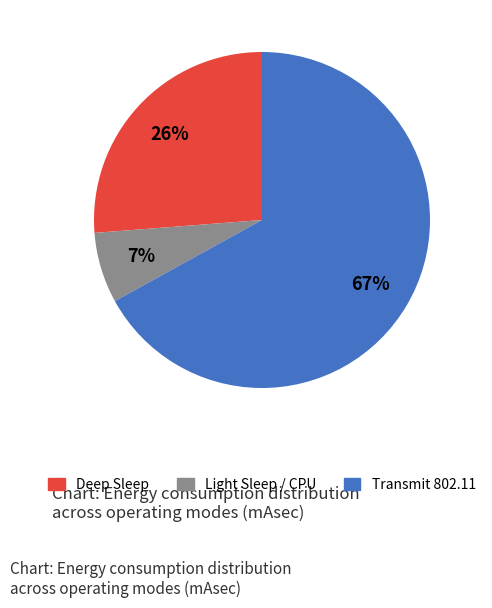

How many segments does this pie chart have?

3